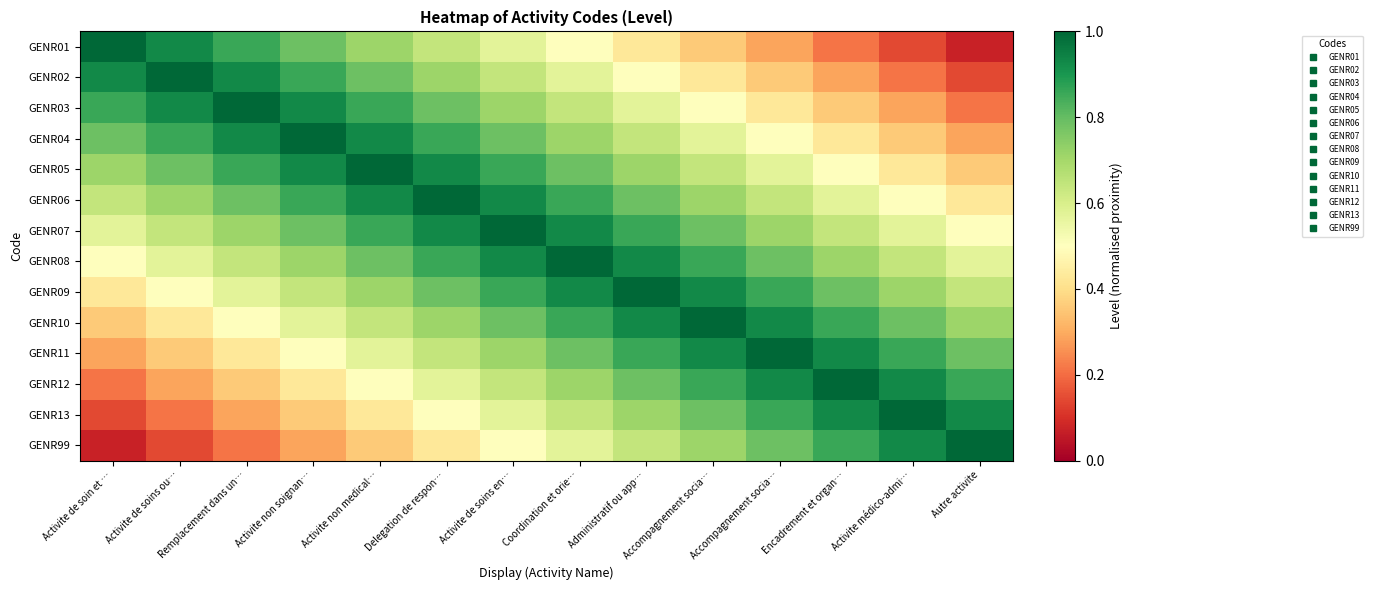

How many categories are shown in the chart?

14